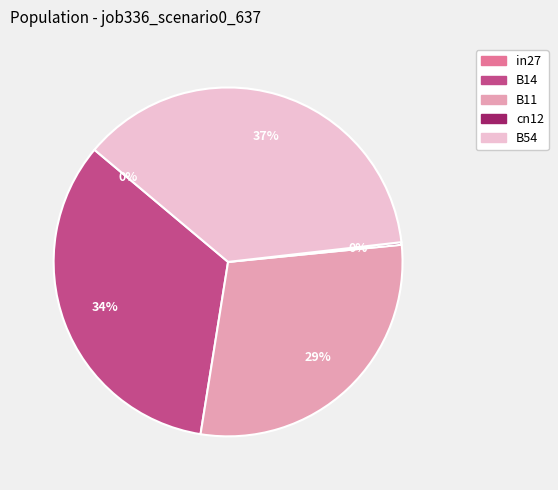

Is it true that B14 is 44% of the pie?

False